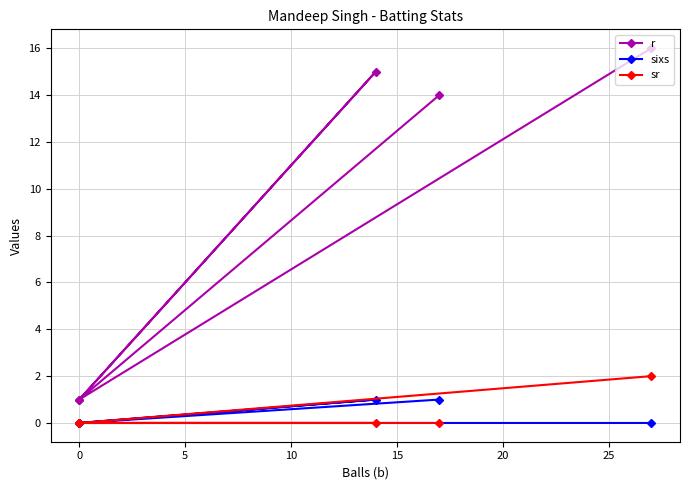

Which series has the largest total across all categories?

r